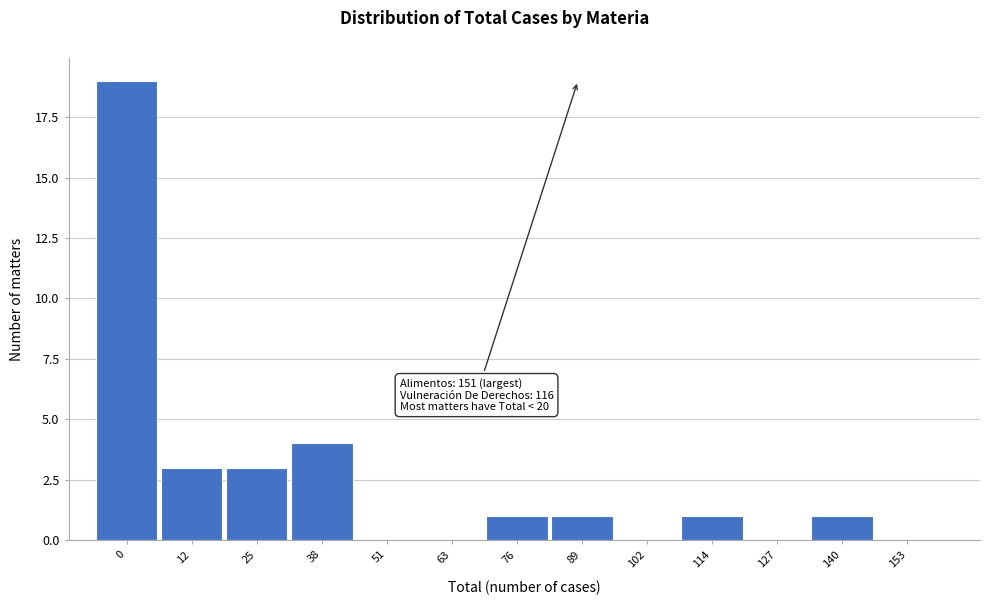

Reading left to right, list all the values displayed in this chart.

0=19	12=3	25=3	38=4	51=0	63=0	76=1	89=1	102=0	114=1	127=0	140=1	153=0